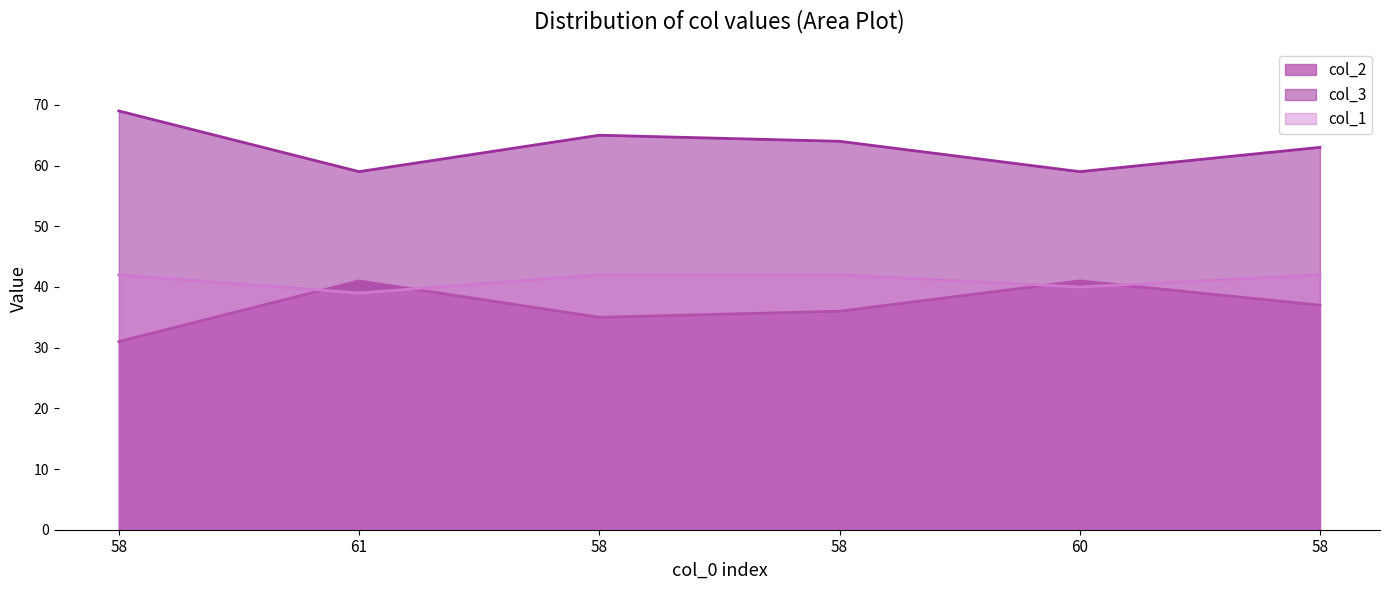

How many data points does each series have?

6